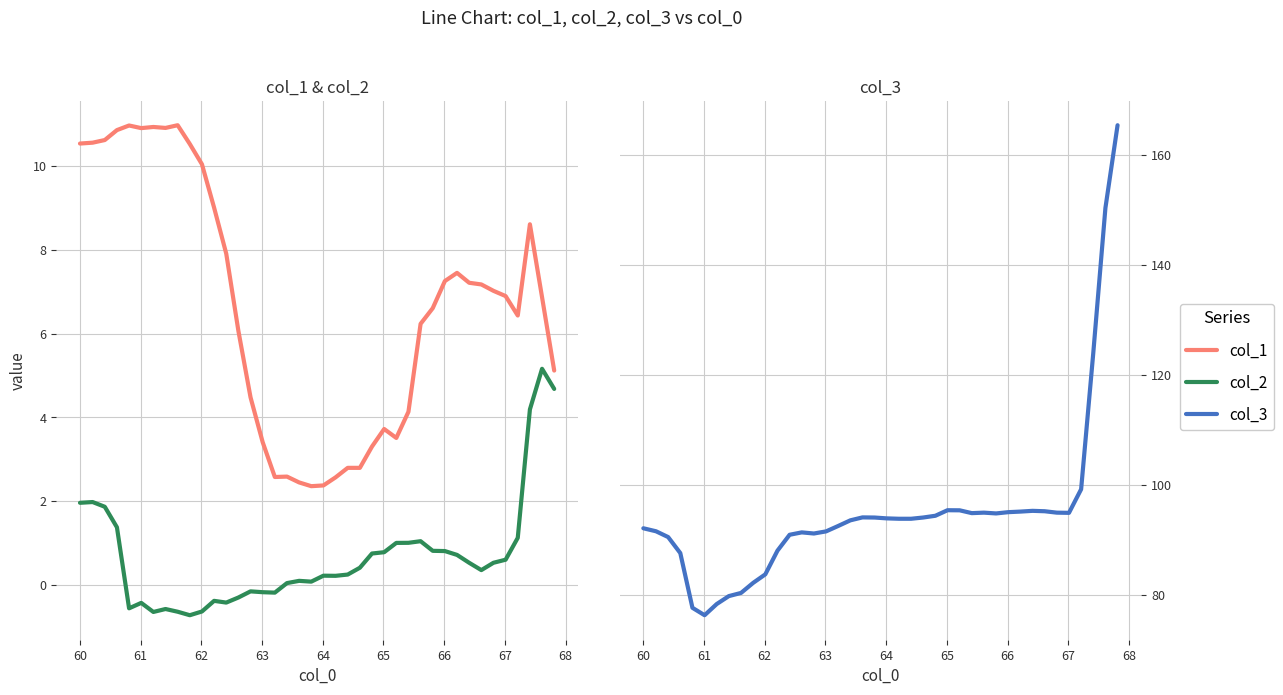

True or false: col_1 and col_2 intersect in this chart.

False